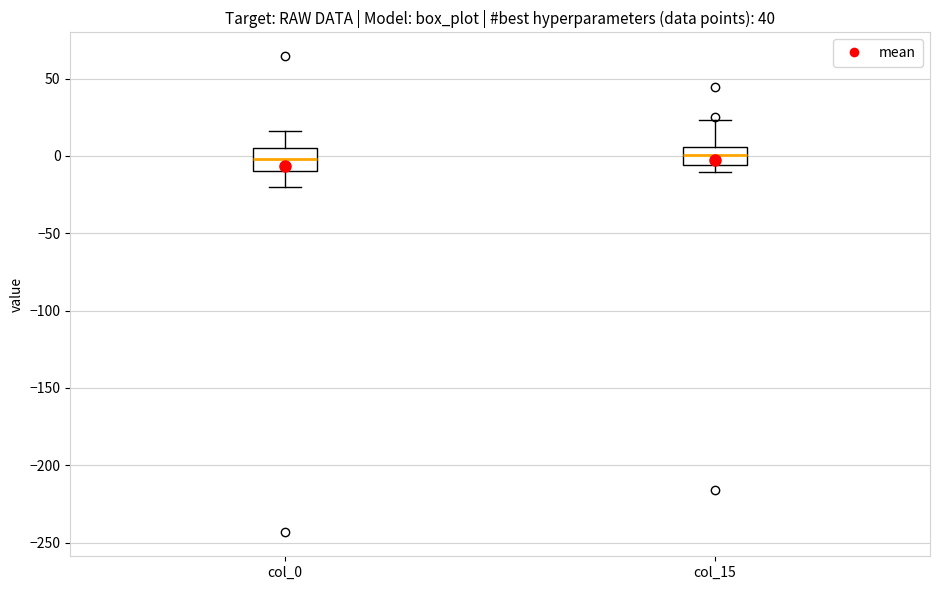

Reading left to right, read every box against the y-axis: the position of its median line, the range the box covers, and the ends of its whiskers. The values are not printed on the chart, so give them approximately, as read against the axis.

col_0: median 0, box -10 to 5, whiskers -20 to 15
col_15: median 0, box -5 to 5, whiskers -10 to 25